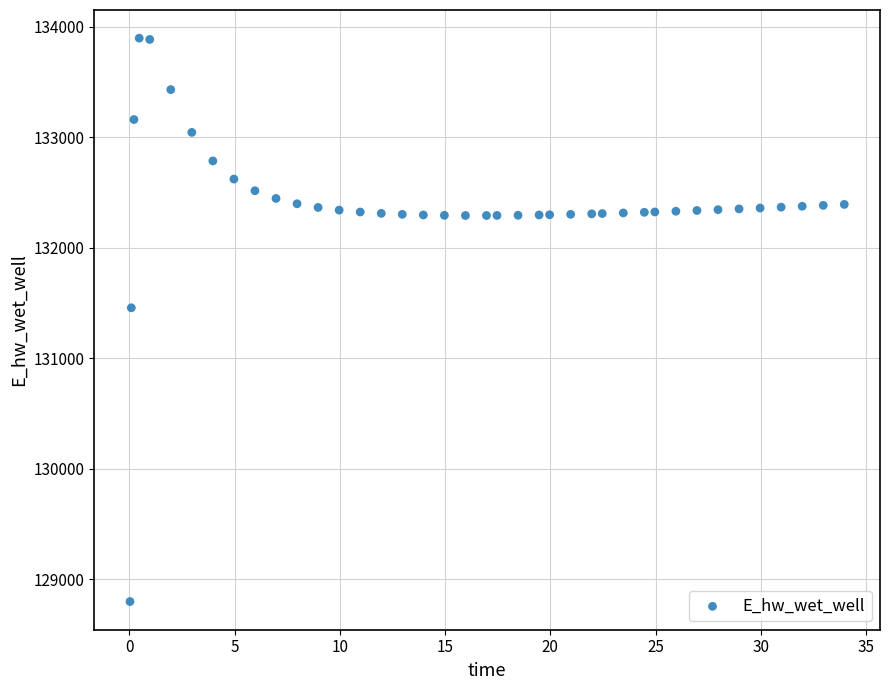

What is the range of X values (max minus min)?

33.9